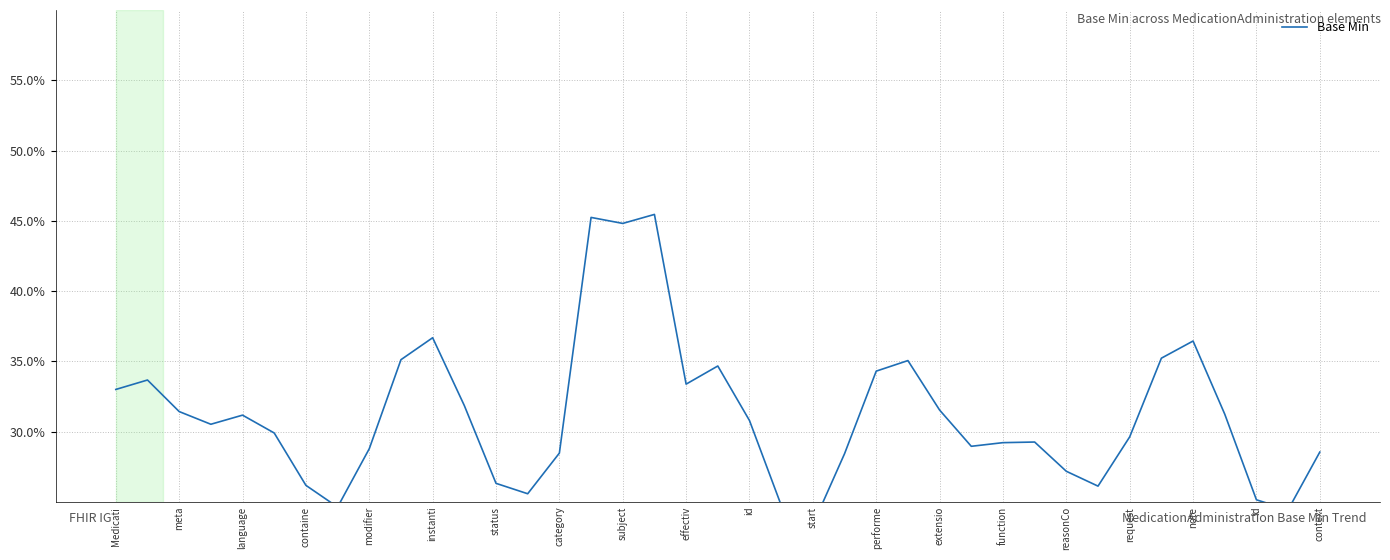

Where is the data nearest to the value 0?

start